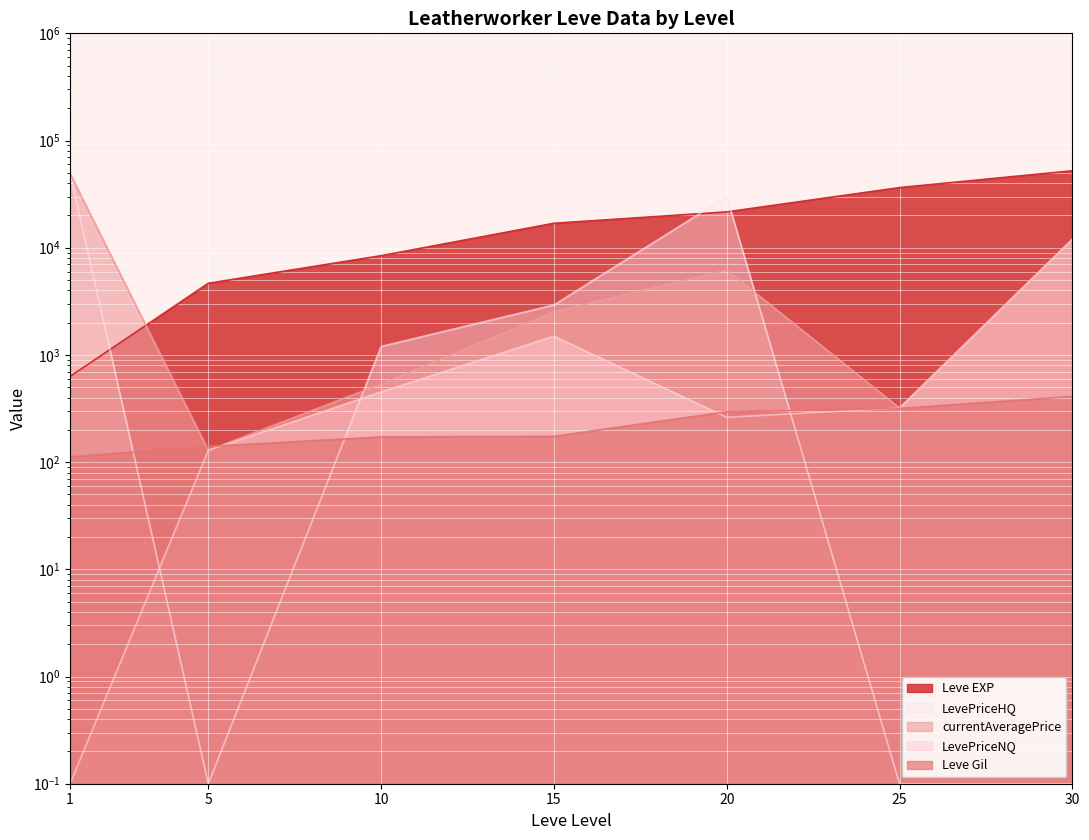

What is the value of the LevePriceHQ point at the 3rd from the left?

1200.0